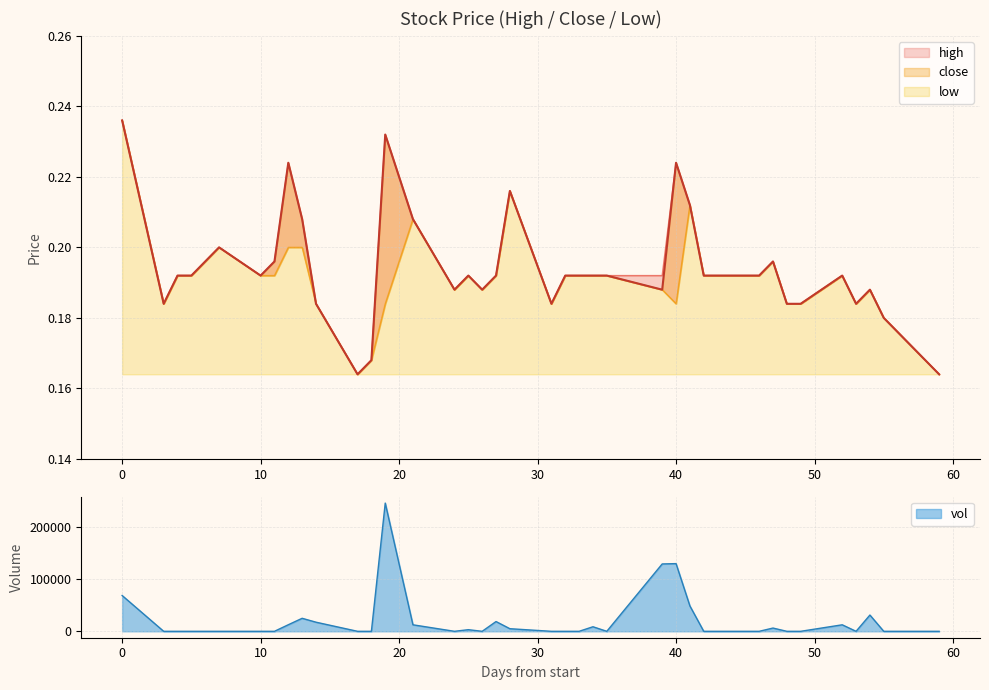

What are all the series names shown in the legend?

high, close, low